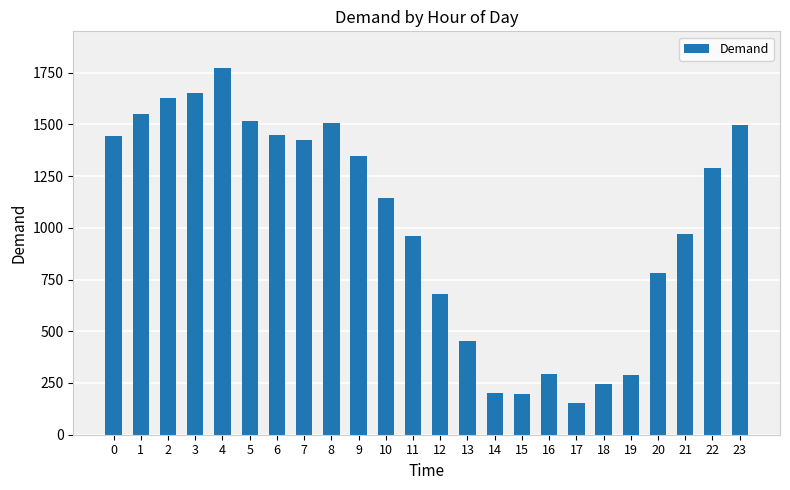

What is the value of the 7th bar from the left?

1447